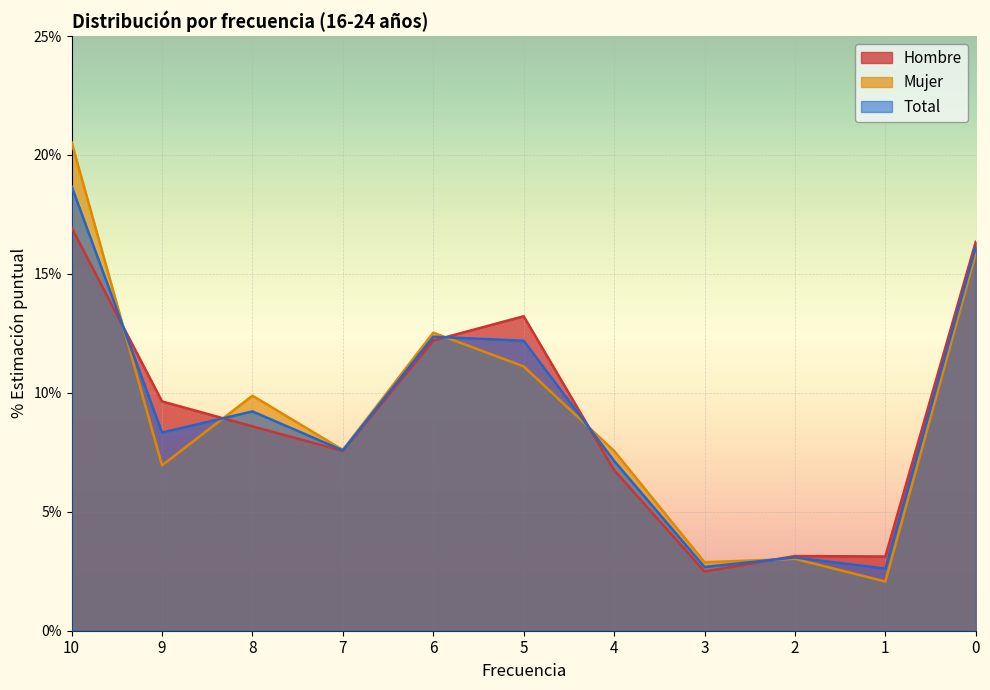

Is the value of Hombre at 1 greater than the value of Total at 2?

Yes